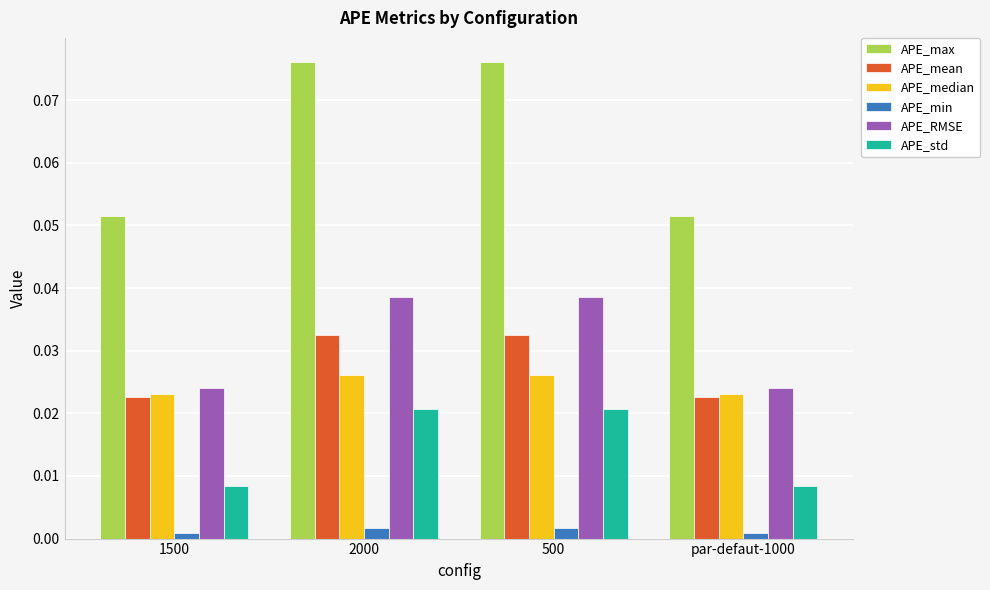

What is the total value across all series at 500?

0.2